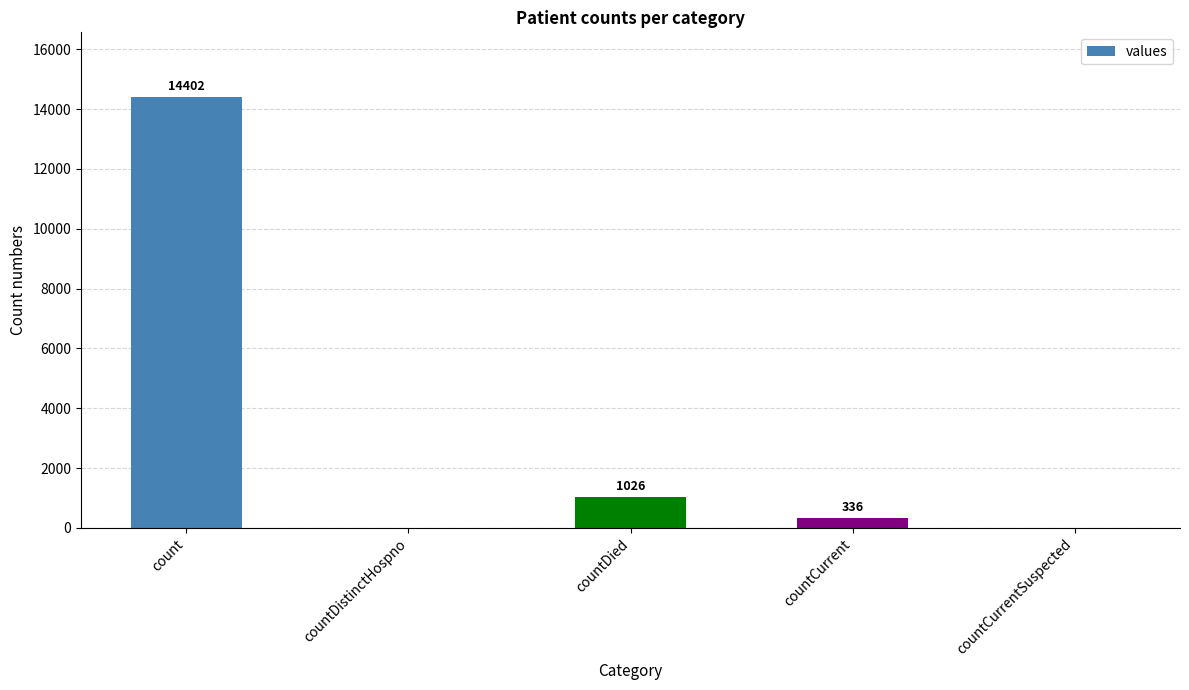

Are the bars grouped side by side (vs. stacked)?

No